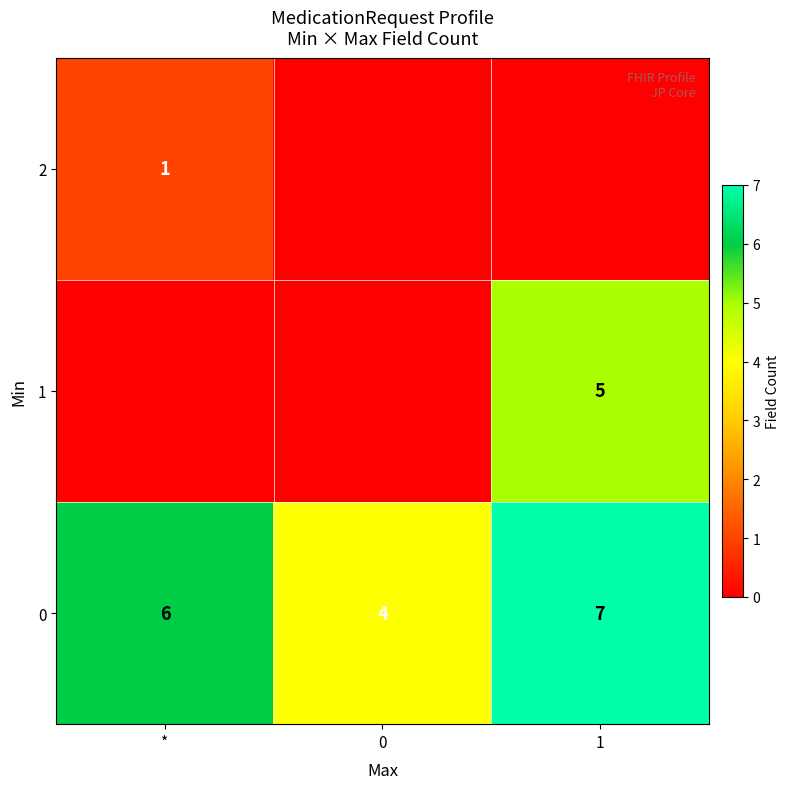

What is the highest value of the 0 series?

7